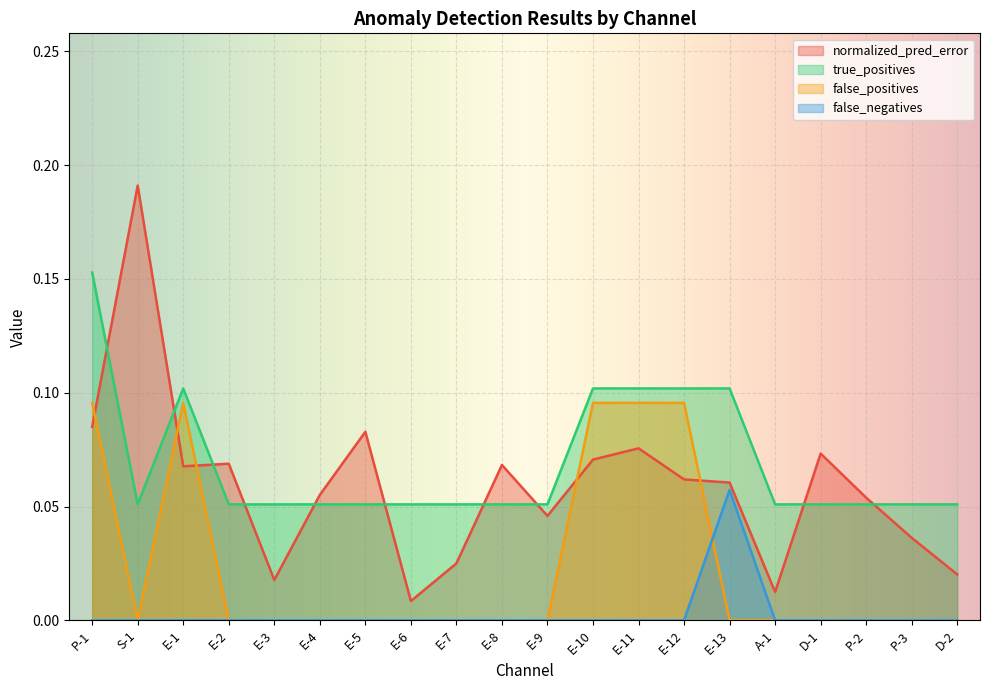

Which has a higher value, E-8 or E-4?

E-8